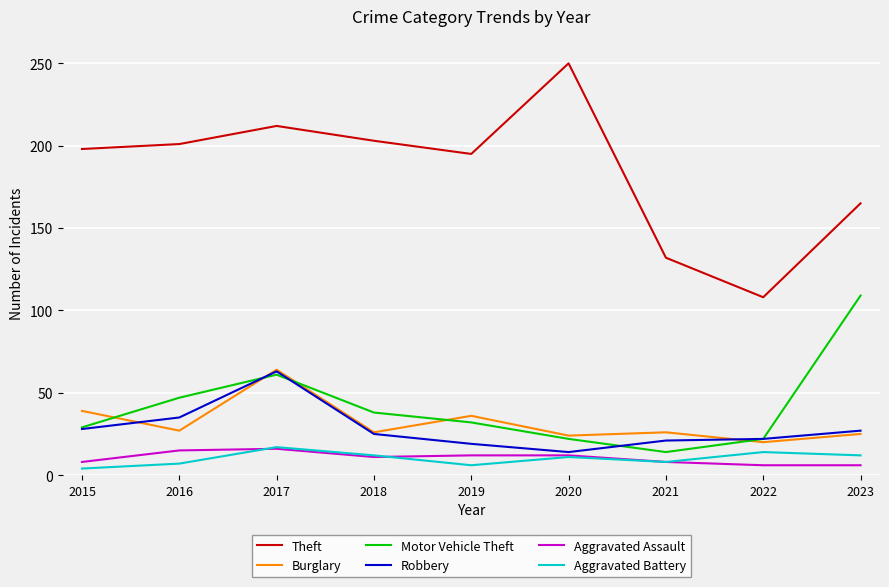

The Burglary series shows 27 at 2015. True or false?

False